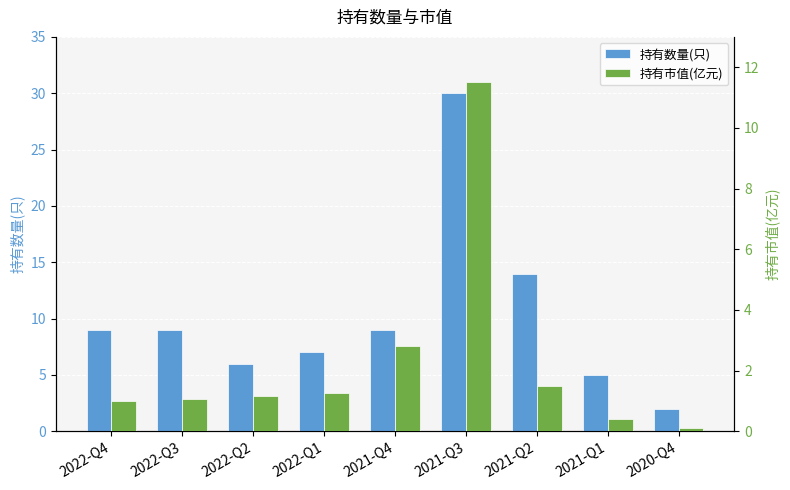

Which series has the largest total across all categories?

持有数量(只)